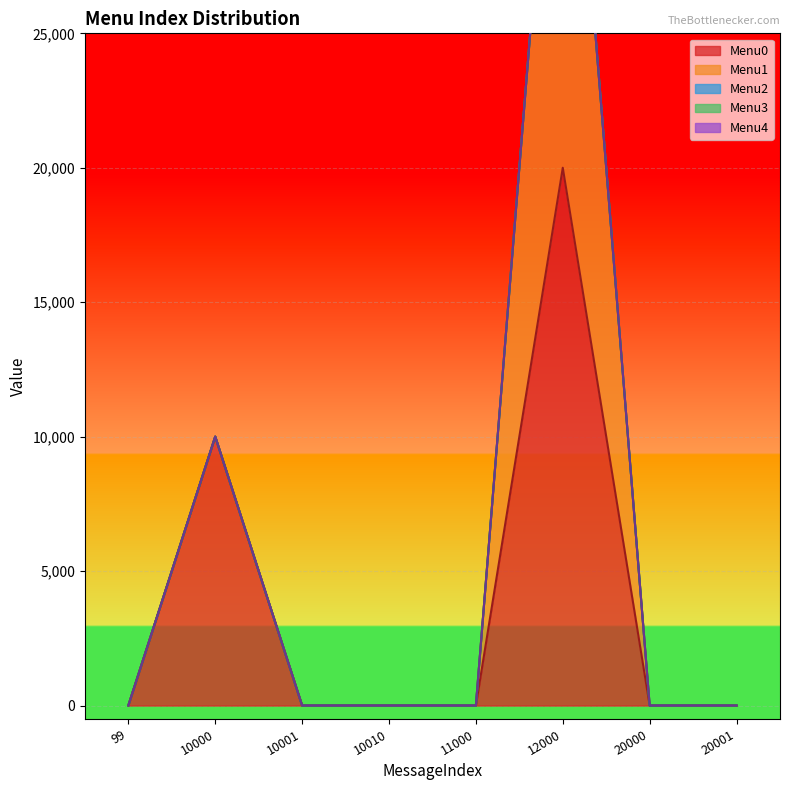

How many values in Menu0 are above zero?

2